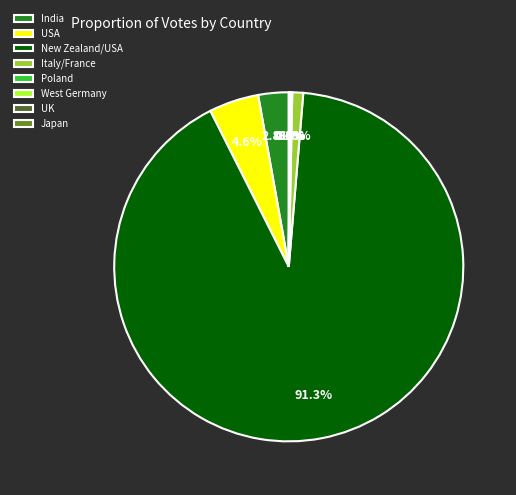

Which category has the biggest portion of the pie?

New Zealand/USA